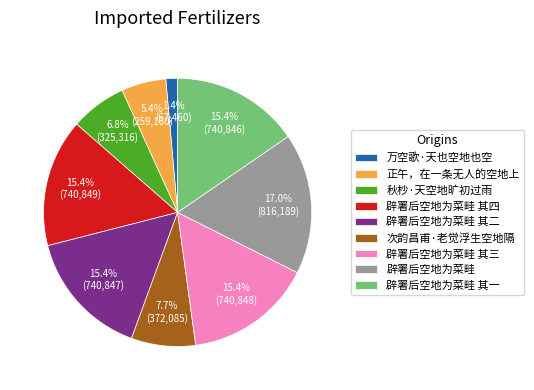

To the nearest percent, what percentage of the pie is 秋杪·天空地旷初过雨?

7%